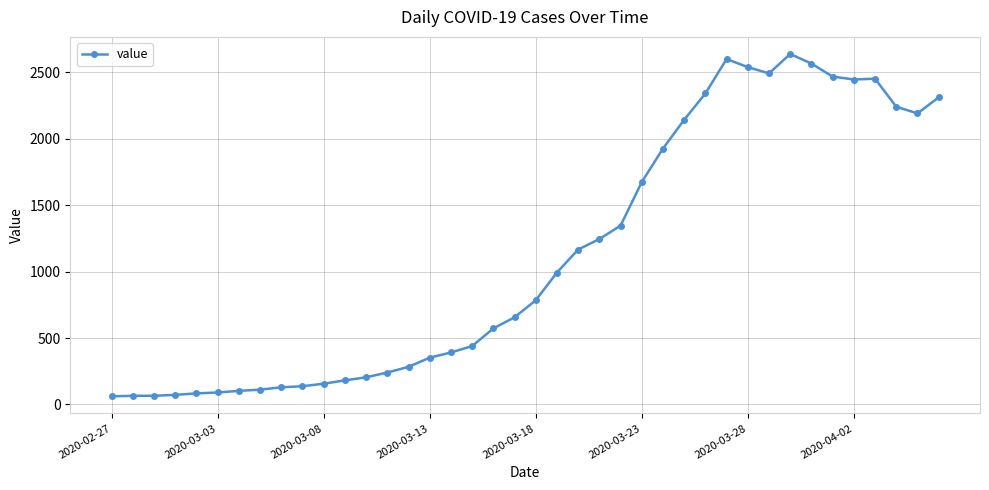

True or false: there are more than 1 points higher than both neighbors.

True